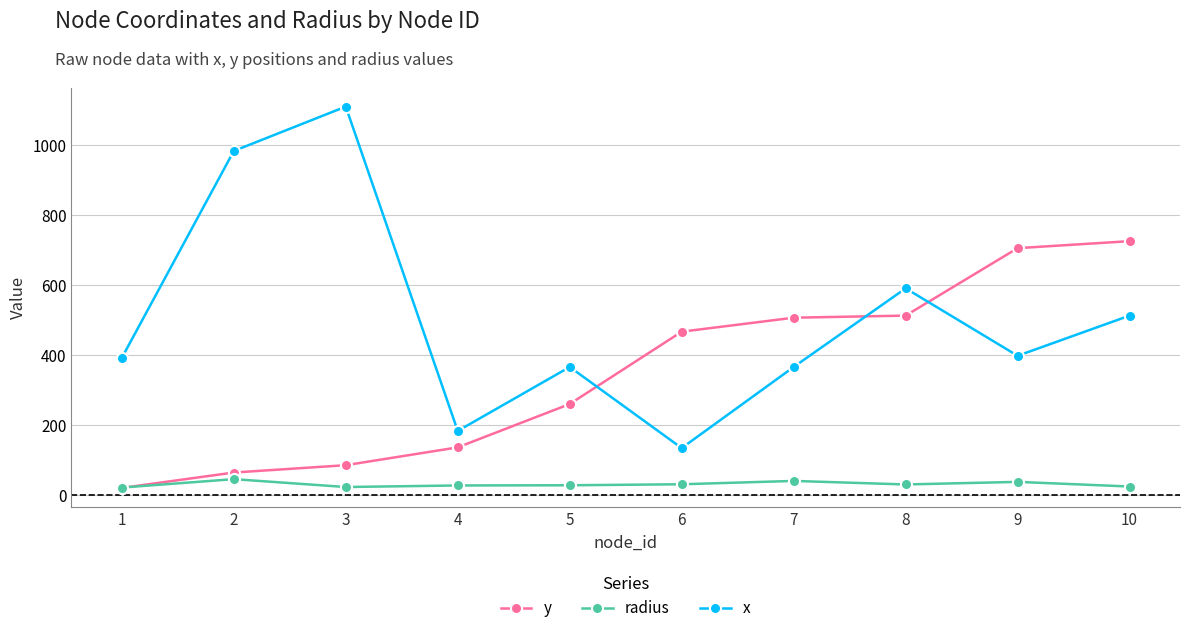

How many lines are shown in the chart?

3